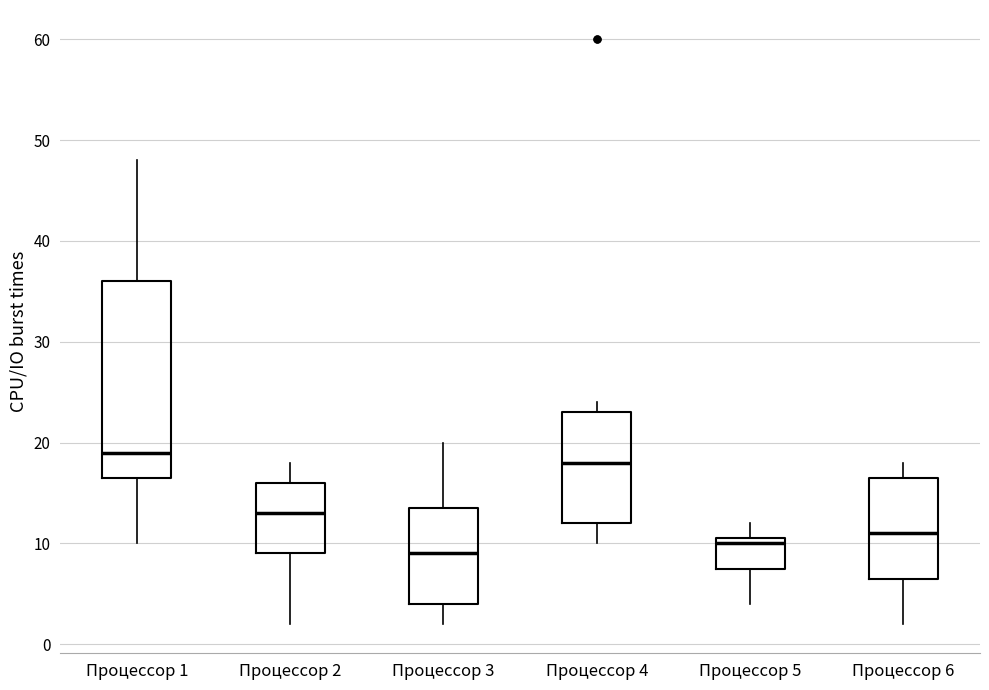

Reading left to right, read every box against the y-axis: the position of its median line, the range the box covers, and the ends of its whiskers. The values are not printed on the chart, so give them approximately, as read against the axis.

Процессор 1: median 19, box 17 to 36, whiskers 10 to 48
Процессор 2: median 13, box 9 to 16, whiskers 2 to 18
Процессор 3: median 9, box 4 to 14, whiskers 2 to 20
Процессор 4: median 18, box 12 to 23, whiskers 10 to 24
Процессор 5: median 10, box 8 to 11, whiskers 4 to 12
Процессор 6: median 11, box 7 to 17, whiskers 2 to 18